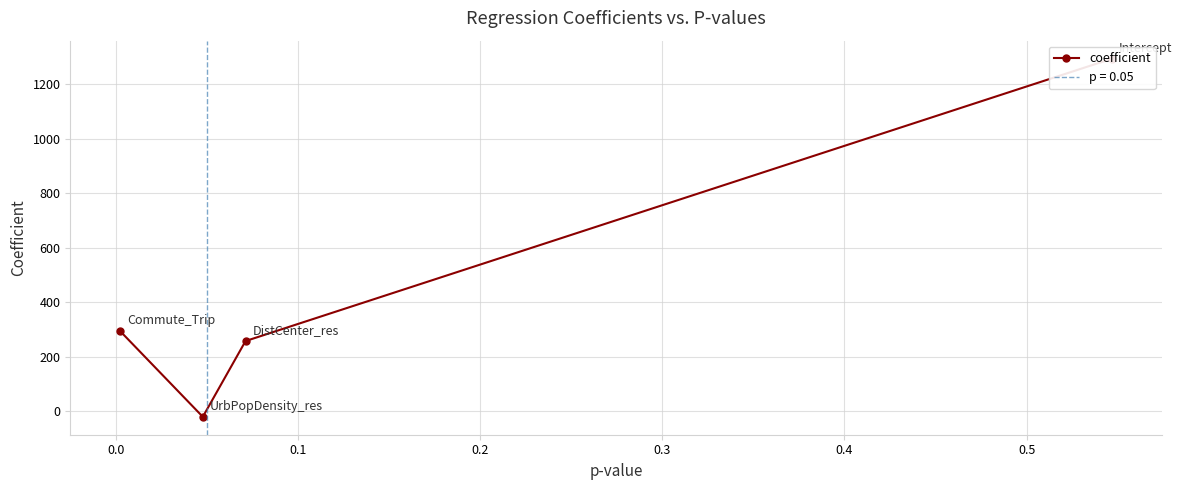

How many lines are shown in the chart?

1